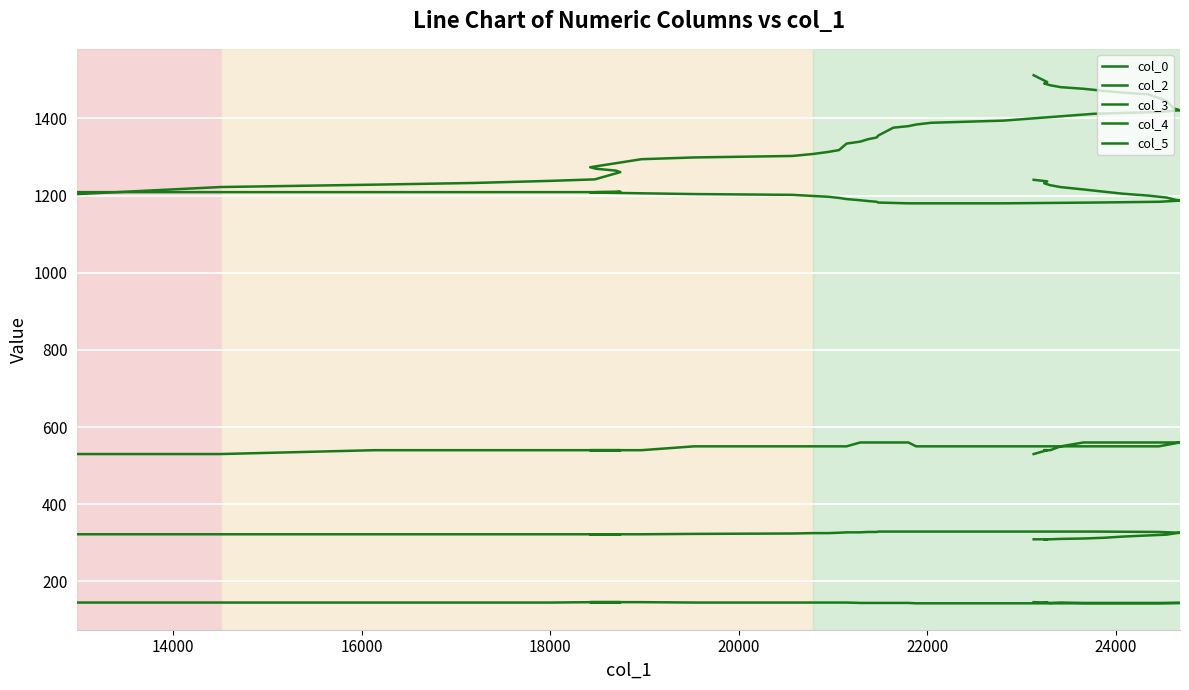

Is this an area chart (filled region under the line)?

No